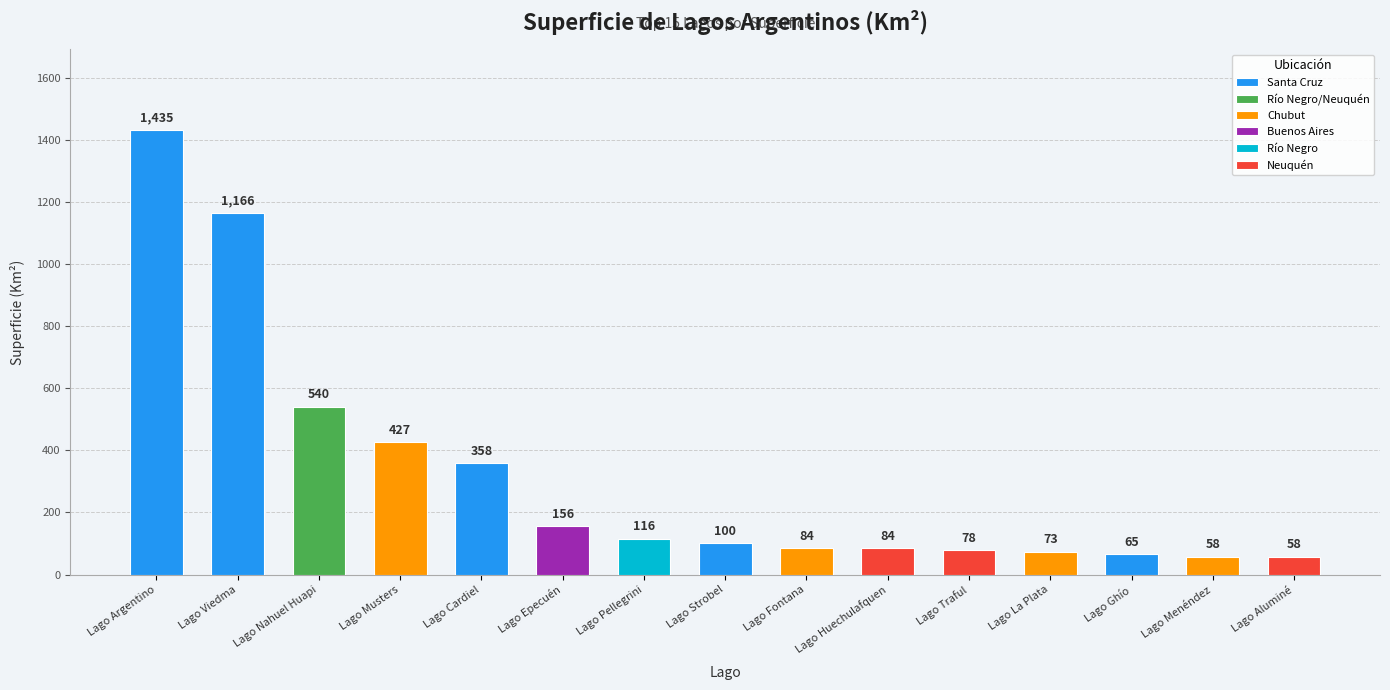

Is it true that the value at Lago Epecuén is 244?

False